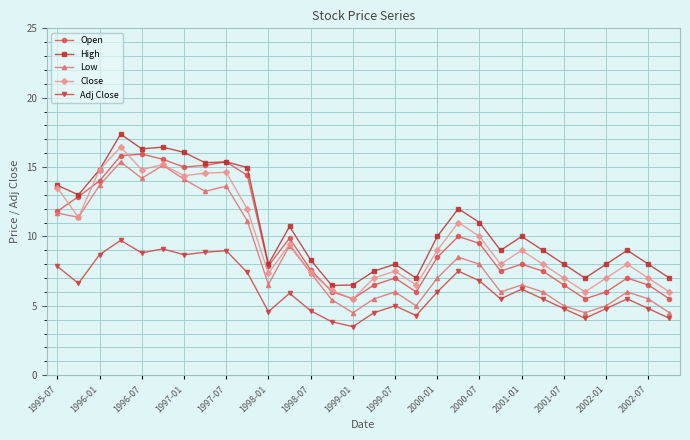

True or false: Low and High intersect in this chart.

False